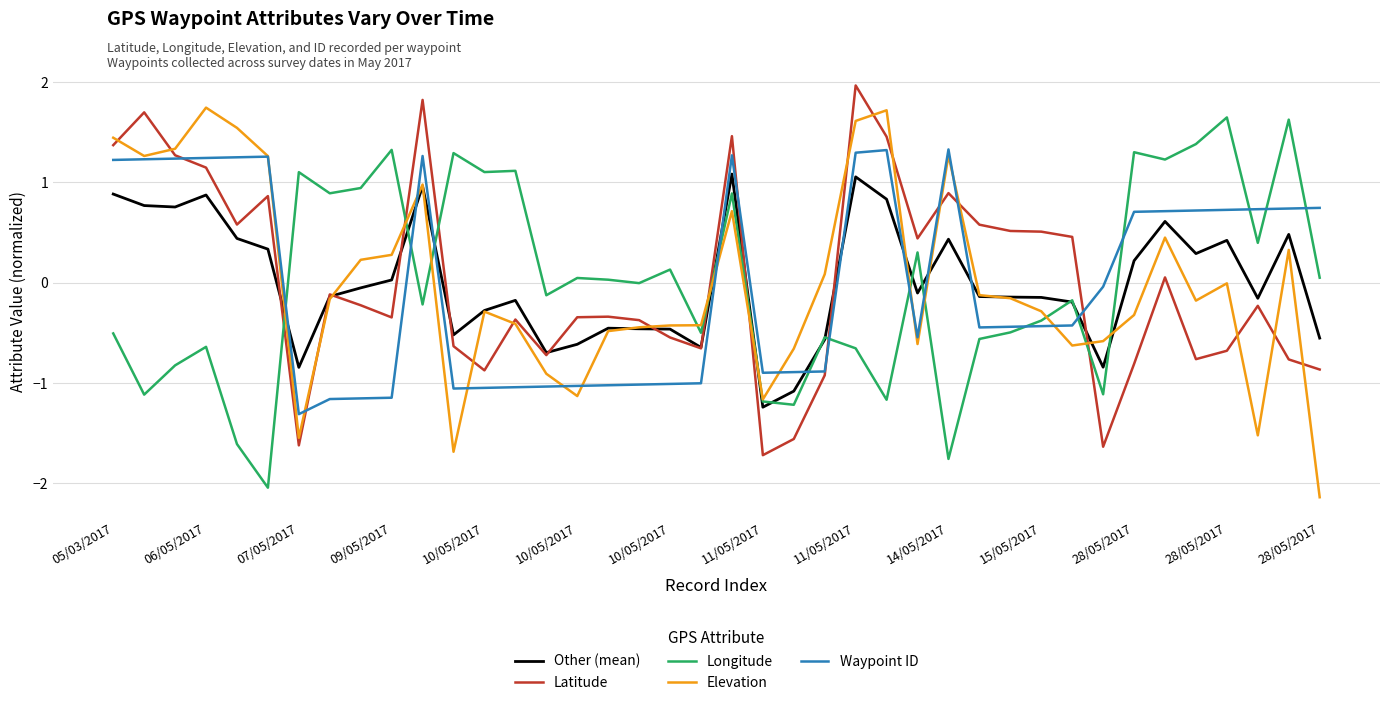

After their last crossing, which series has the higher values: Waypoint ID or Longitude?

Waypoint ID